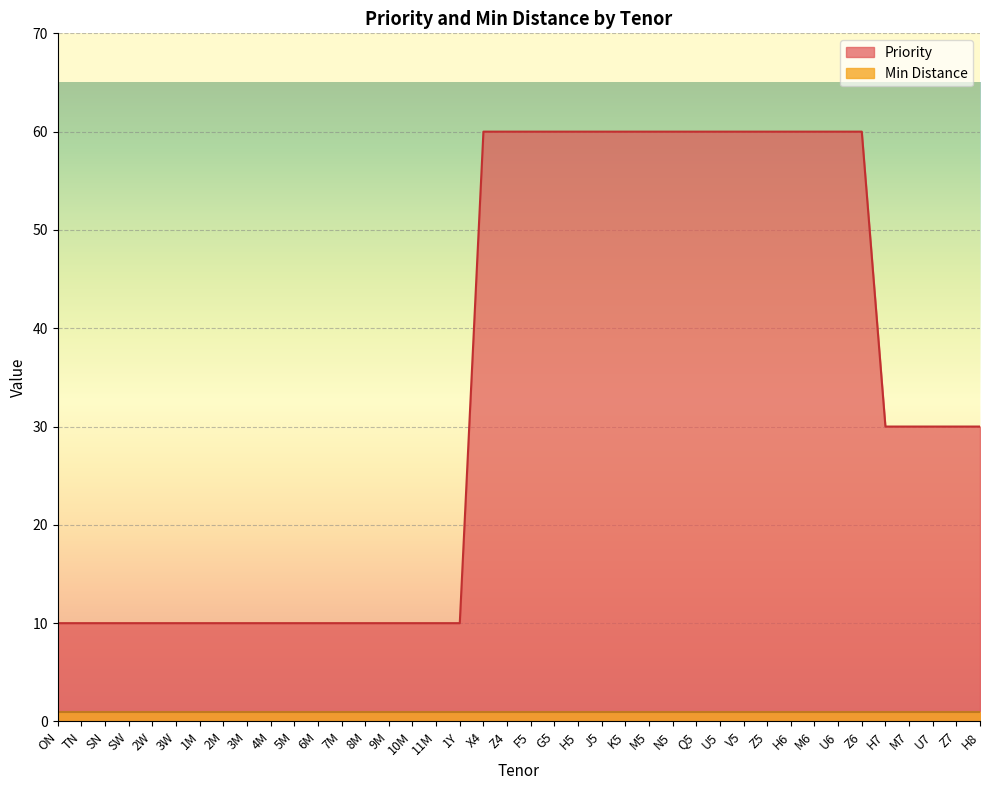

Reading left to right, extract all data points from this chart.

10	10	10	10	10	10	10	10	10	10	10	10	10	10	10	10	10	10	60	60	60	60	60	60	60	60	60	60	60	60	60	60	60	60	60	30	30	30	30	30